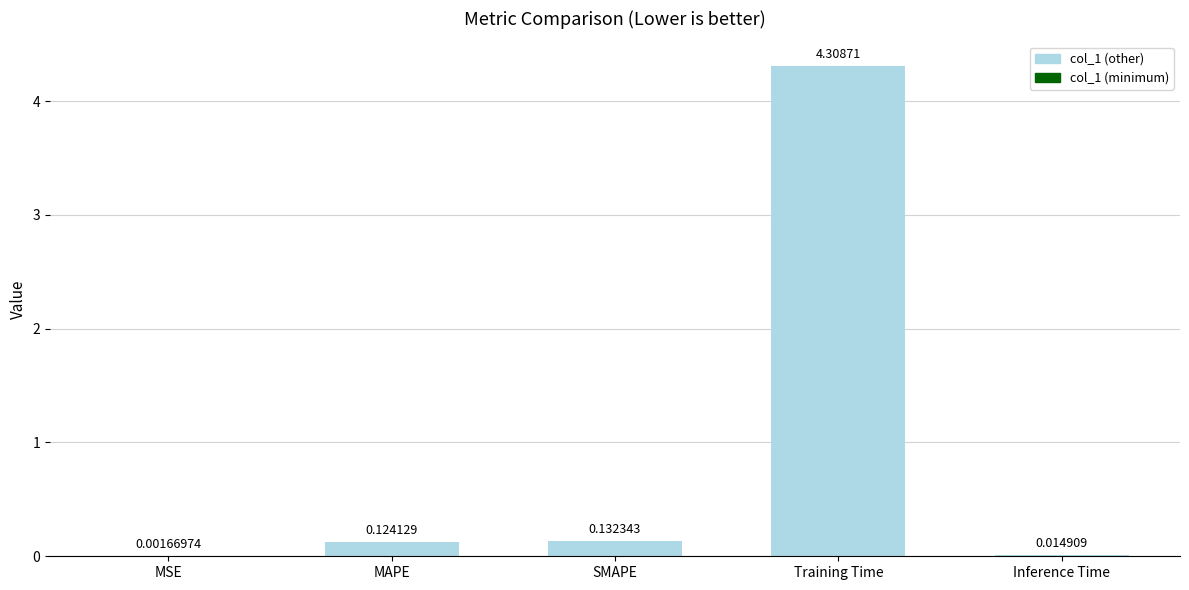

At which label is the value closest to 2?

SMAPE